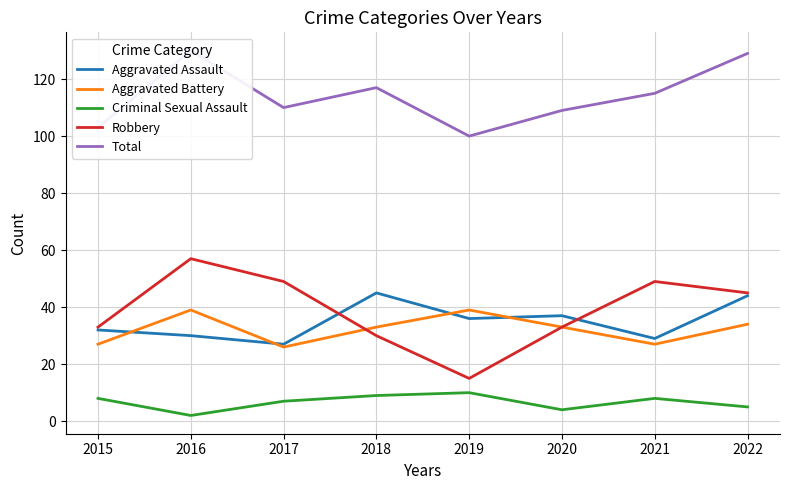

What is the average value of the Aggravated Battery series?

32